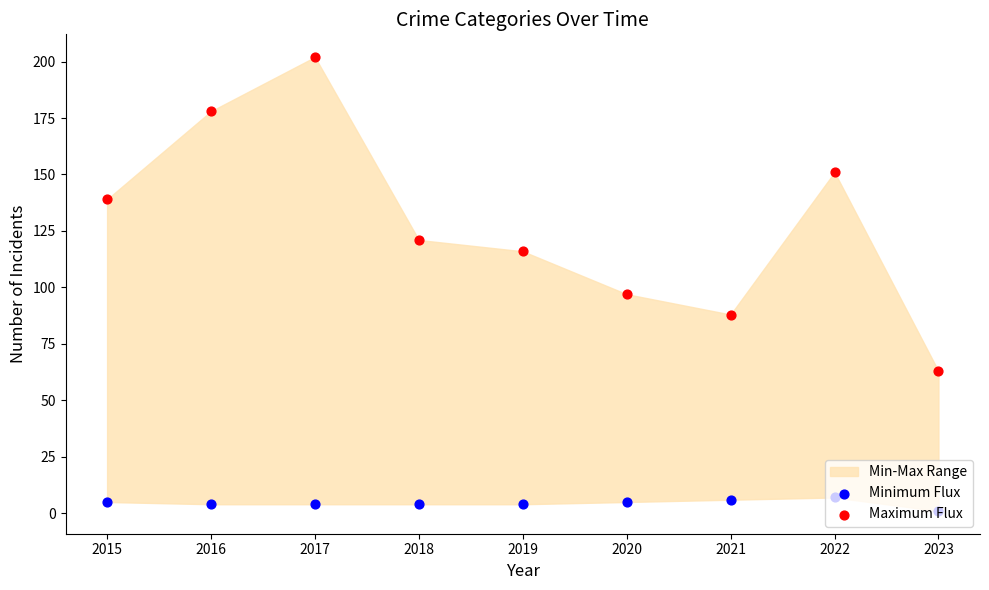

At which category is the sum across all series the highest?

2017